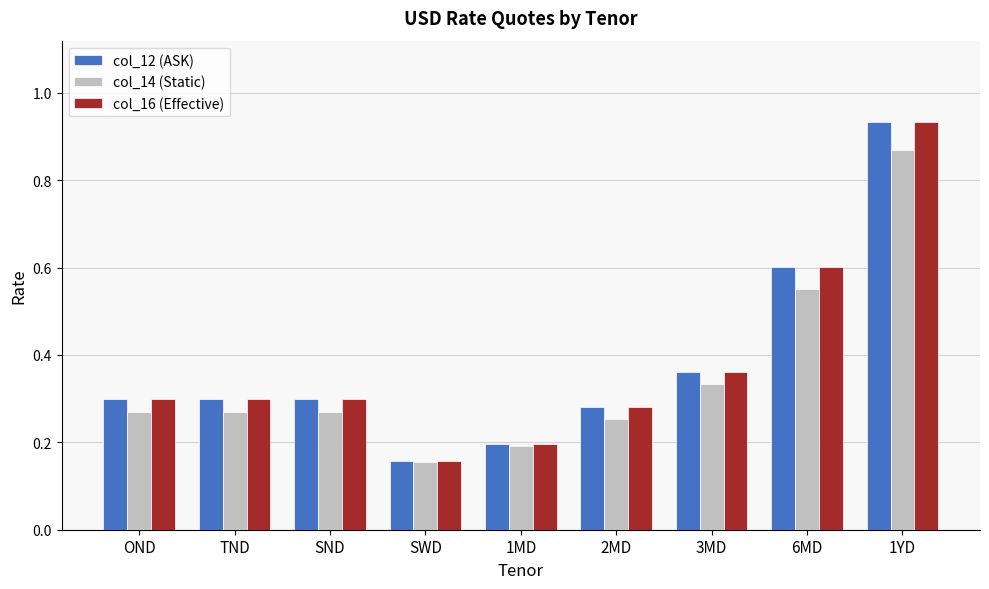

What is the difference between the maximum and minimum values in the col_12 (ASK) series?

0.8